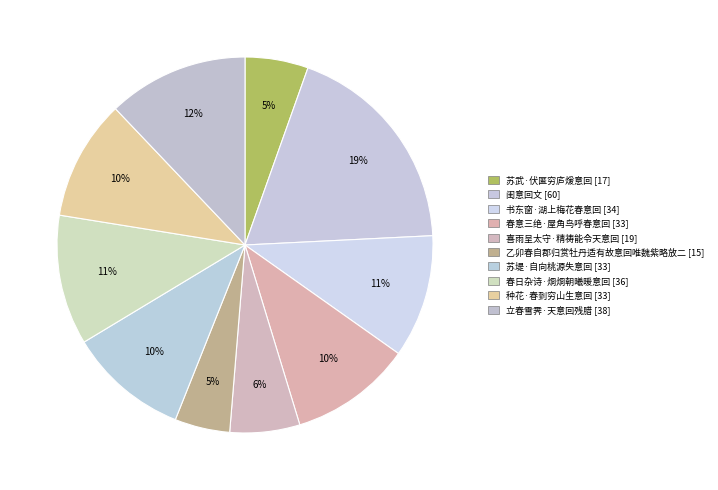

How many slices are in this pie chart?

10